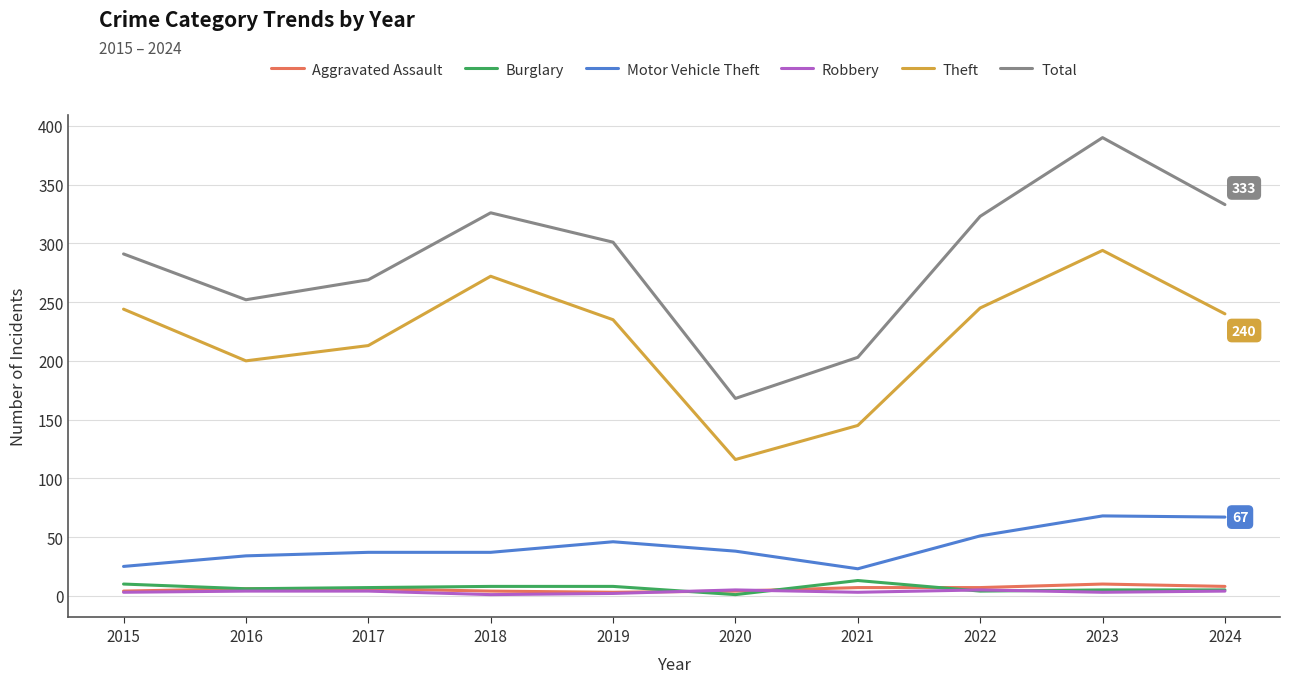

Which series has the largest total across all categories?

Total